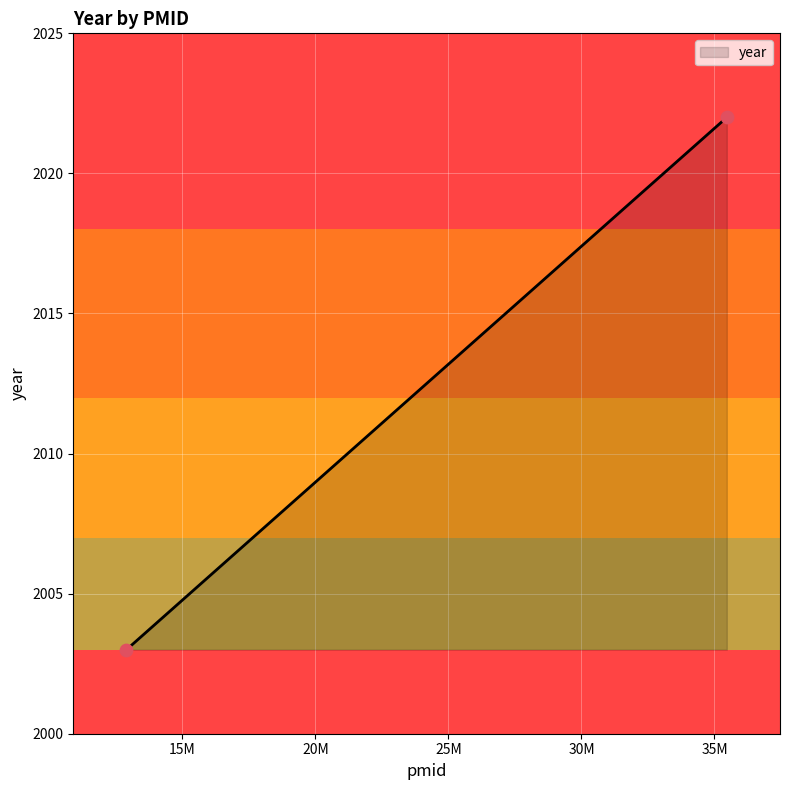

What is the minimum value shown in the chart?

2003.0